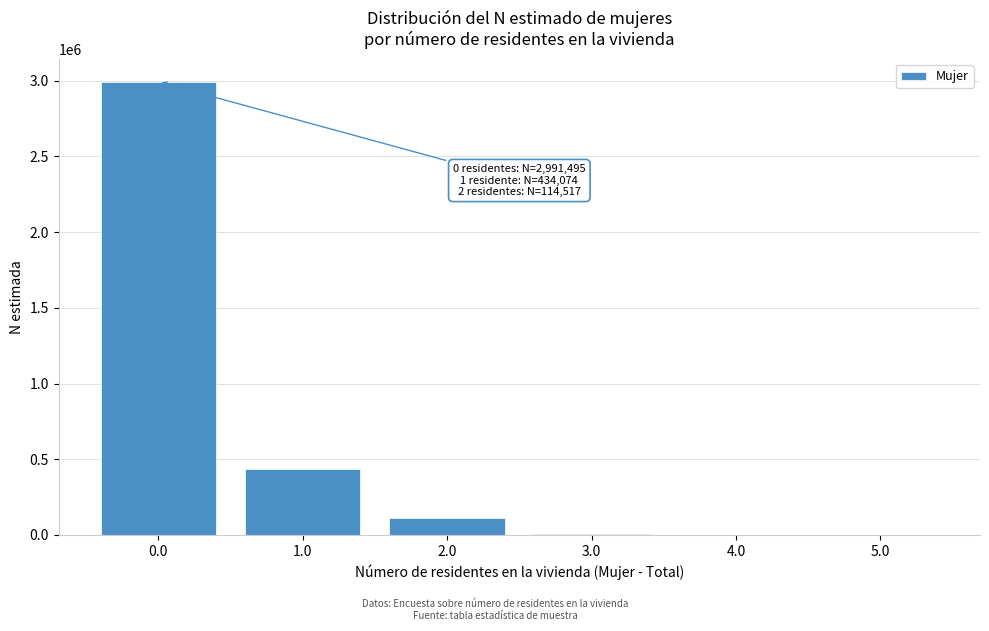

The value at 0.0 is 815738. True or false?

False